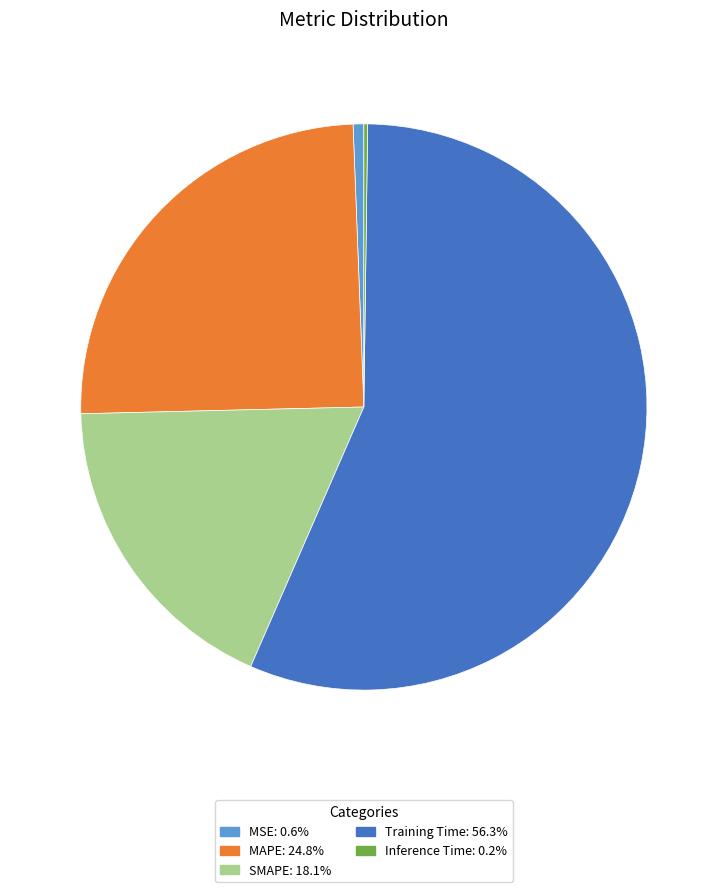

Is the sum of MAPE and MSE greater than half?

No